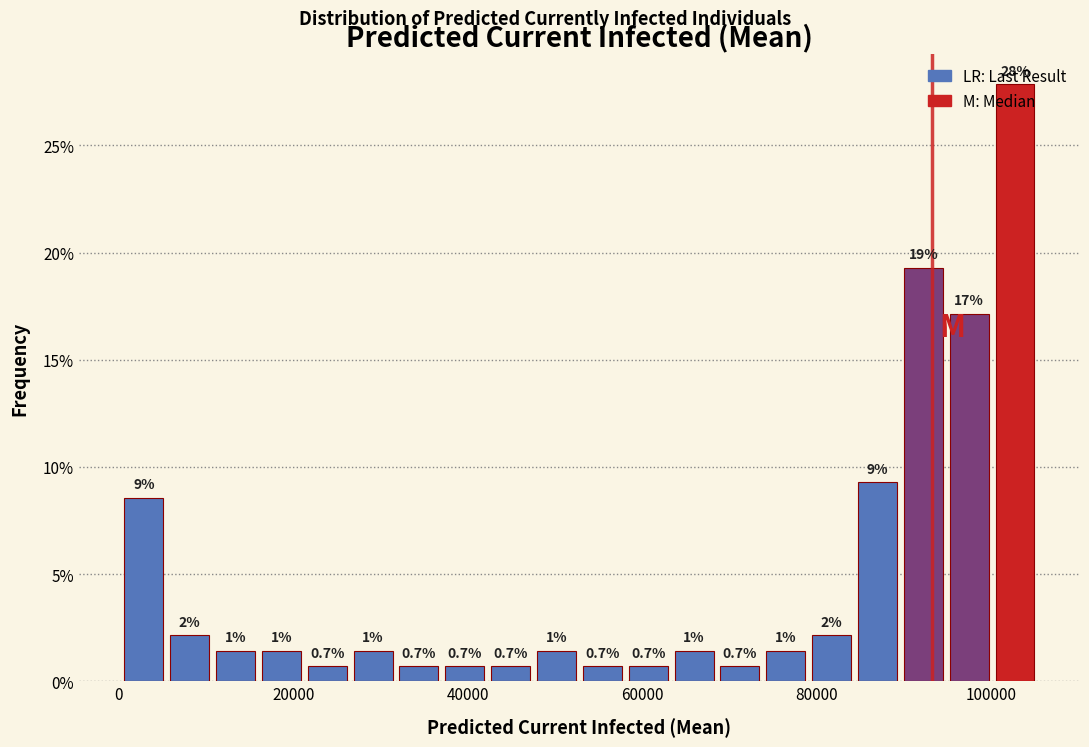

Around what value on the x-axis is the tallest bar? Give the approximate position of its centre, as read against the axis.

102000